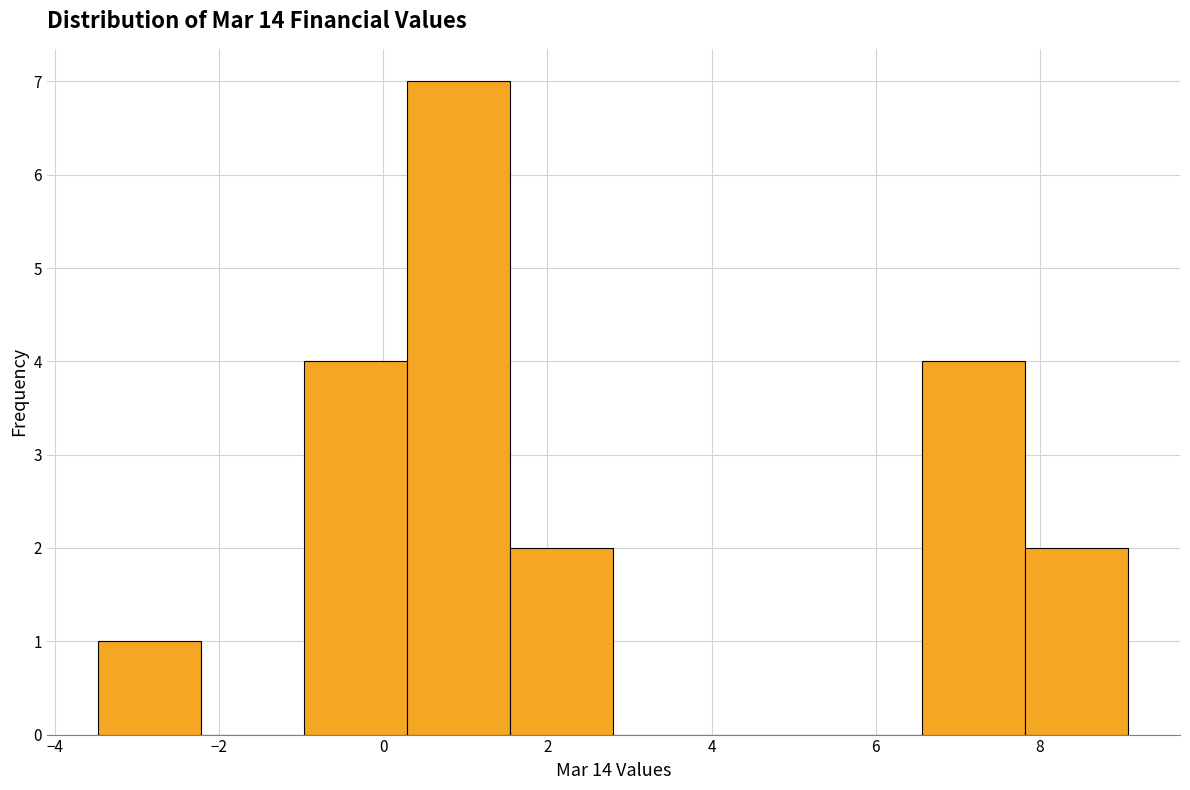

Reading left to right, list every bar in this chart as the range it spans on the x-axis followed by its height. Neither the bar edges nor the heights are printed on the chart, so give them approximately, as read against the axes.

-3.4 to -2.2: 1
-2.2 to -1.0: 0
-1.0 to 0.2: 4
0.2 to 1.6: 7
1.6 to 2.8: 2
2.8 to 4.0: 0
4.0 to 5.4: 0
5.4 to 6.6: 0
6.6 to 7.8: 4
7.8 to 9.0: 2